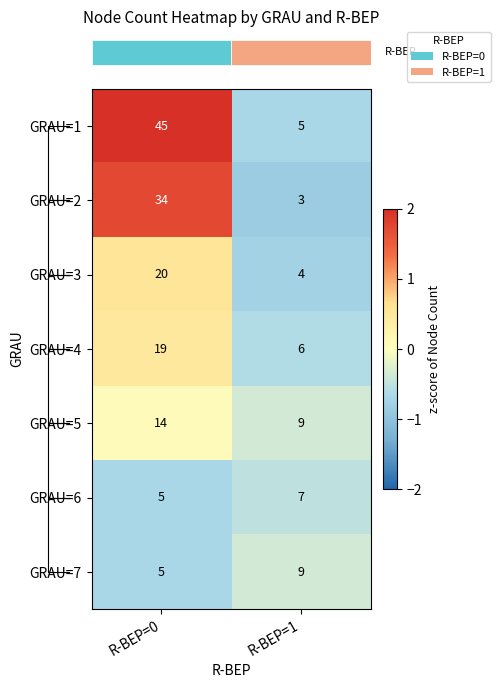

Reading left to right, transcribe all the data shown in this chart.

GRAU=1: 45	5
GRAU=2: 34	3
GRAU=3: 20	4
GRAU=4: 19	6
GRAU=5: 14	9
GRAU=6: 5	7
GRAU=7: 5	9